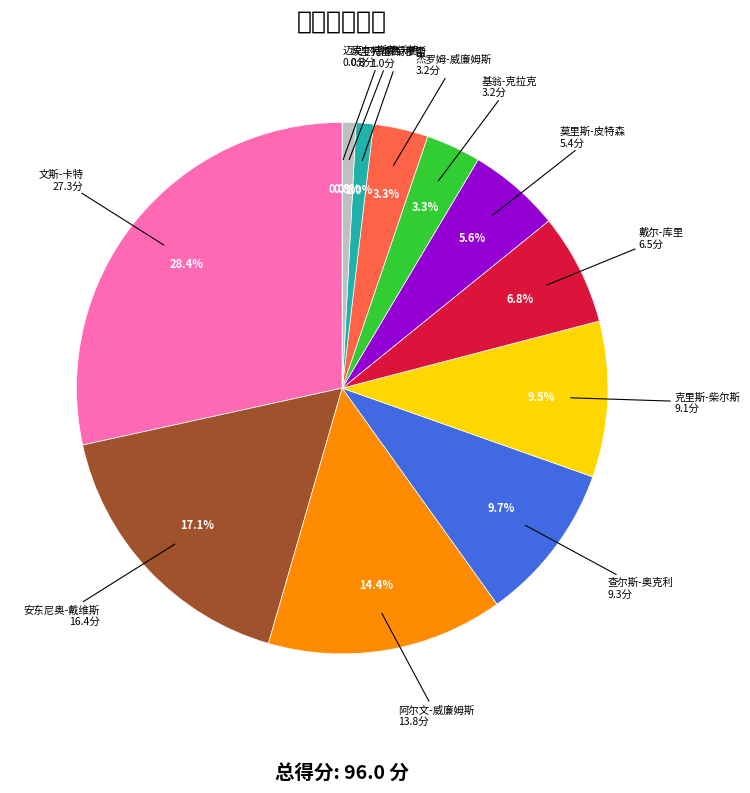

Is it true that 克里斯-柴尔斯 is 1% of the pie?

False